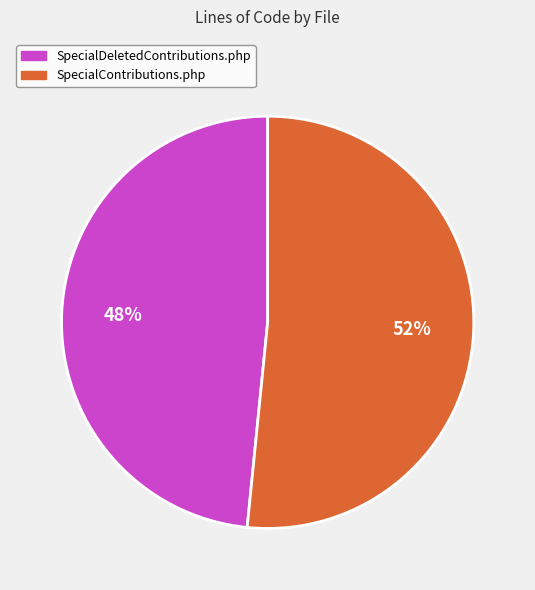

To the nearest percent, what is the average slice percentage?

50%